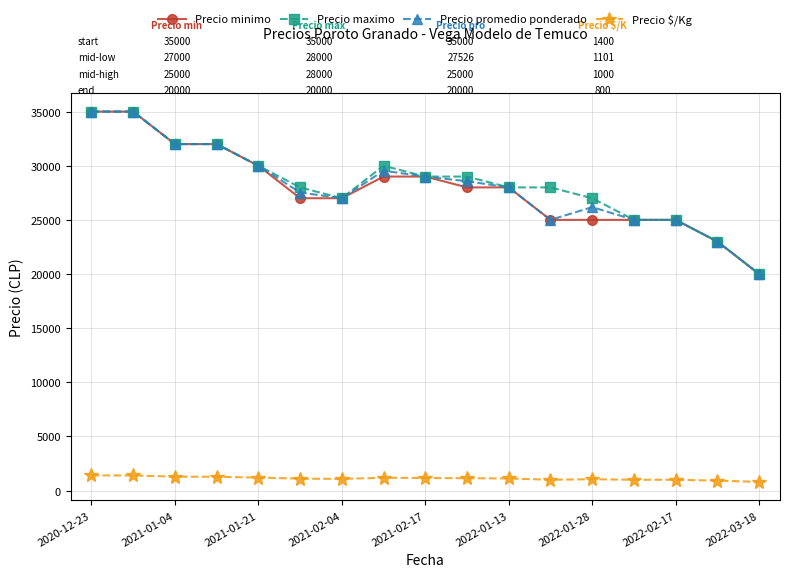

How many lines are shown in the chart?

4